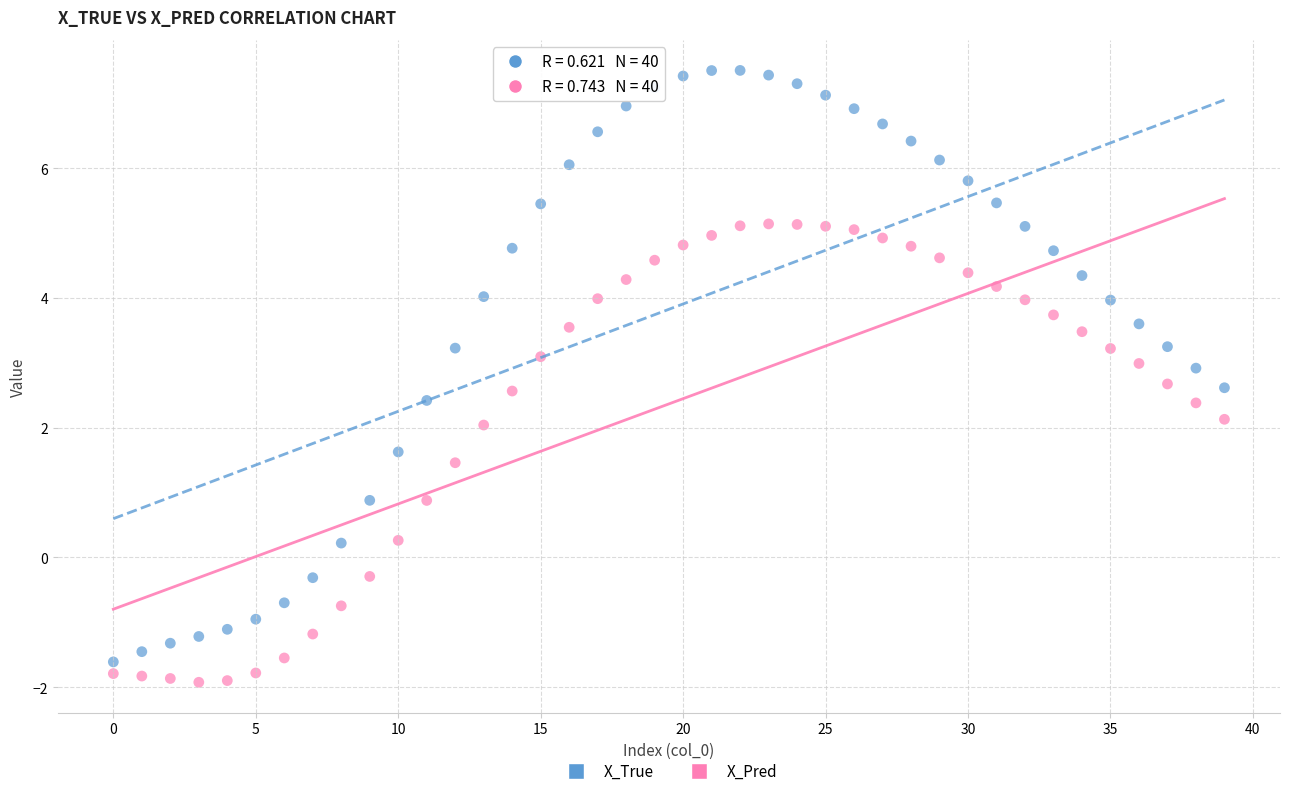

Across all data points, what is the range of Y values (max minus min)?

9.4